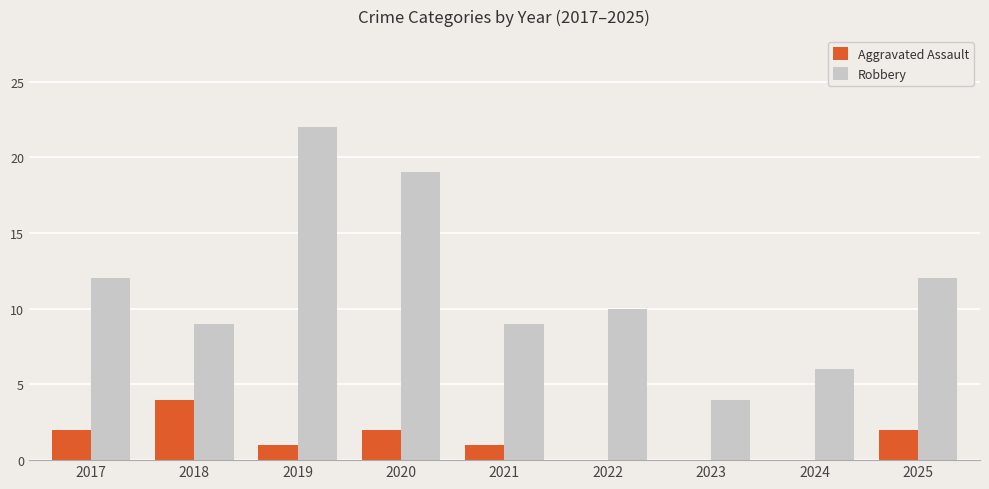

How many series are shown in this chart?

2